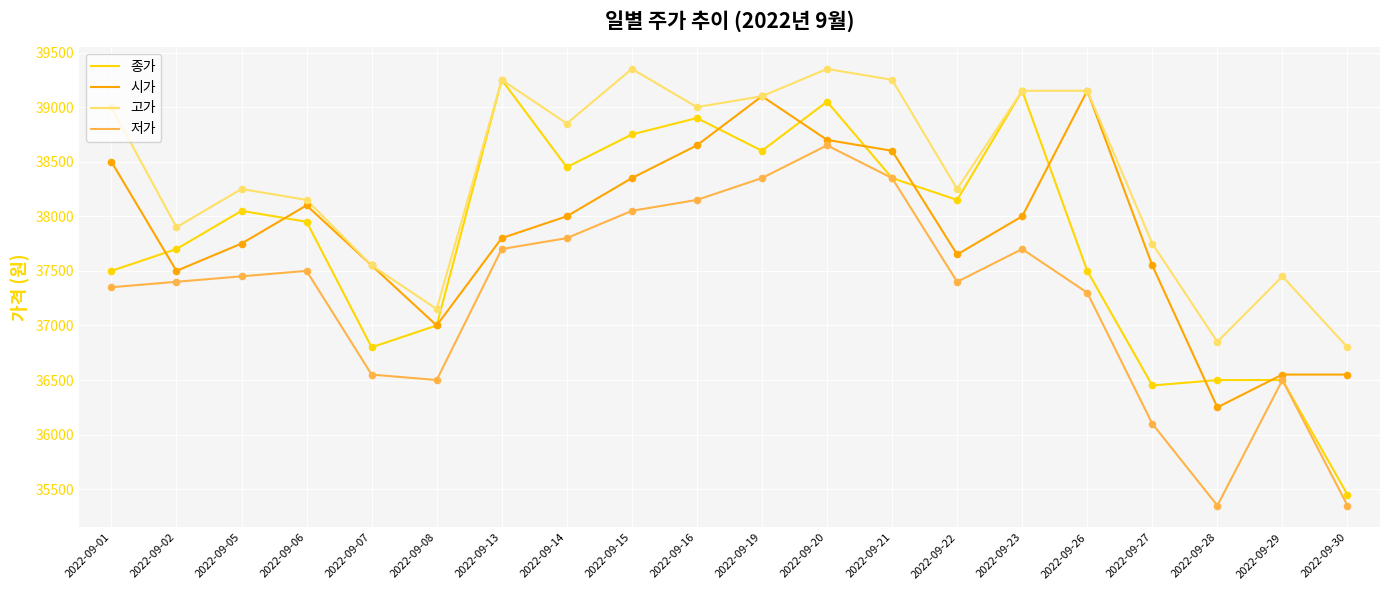

What is the total value across all series at 2022-09-21?

154550